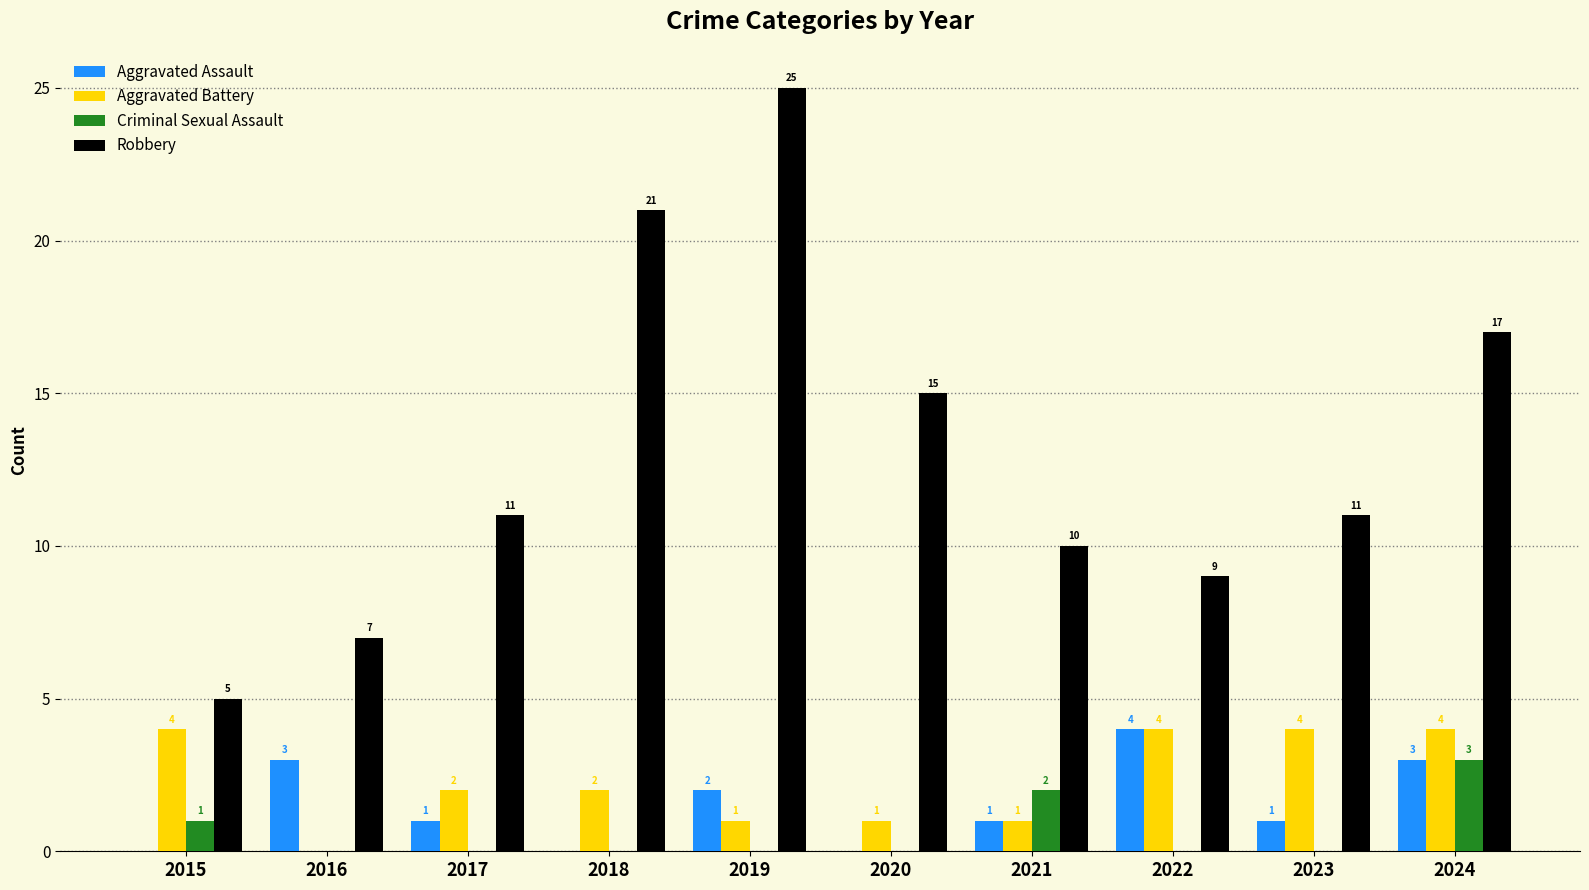

What is the average value of the Criminal Sexual Assault series?

1